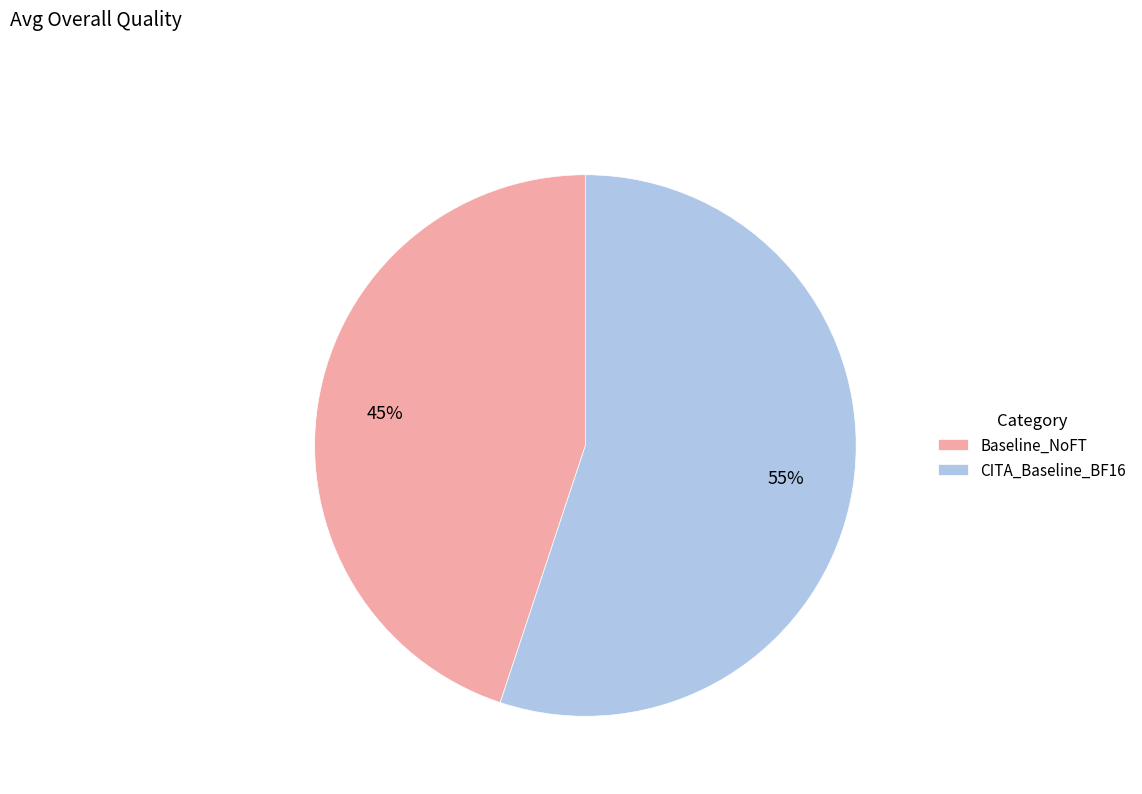

To the nearest percent, what percentage of the pie is Baseline_NoFT?

45%